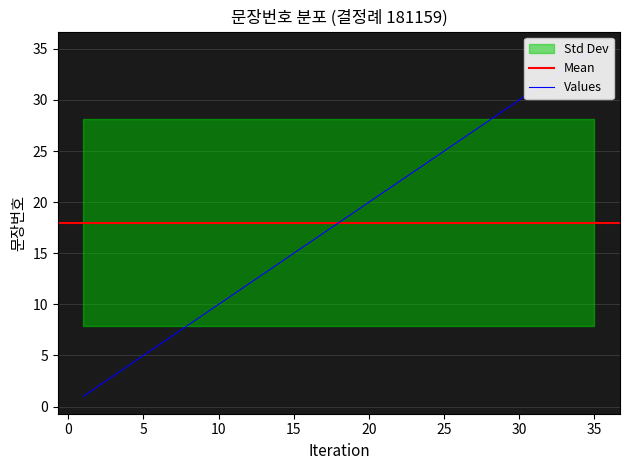

How many data points does each series have?

35